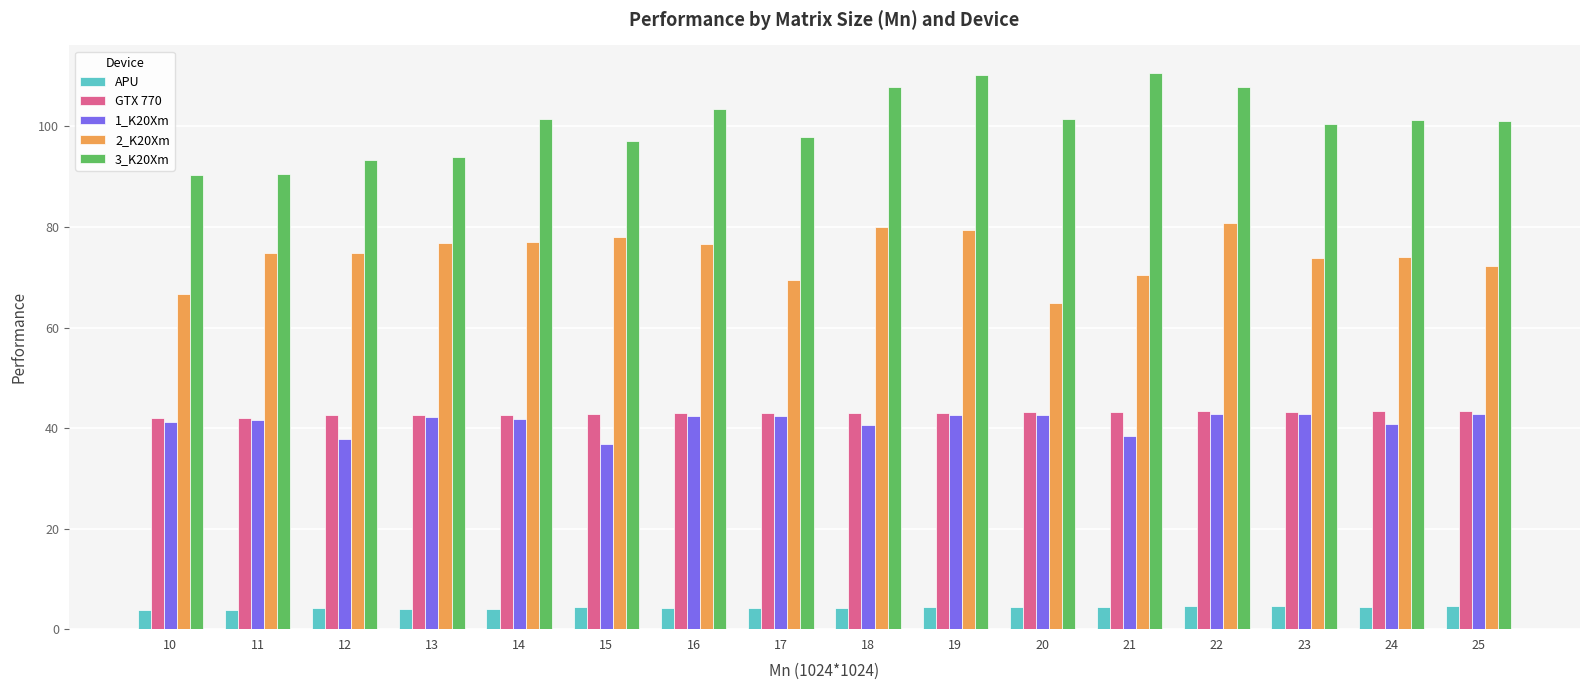

At which label does 2_K20Xm reach its peak?

22